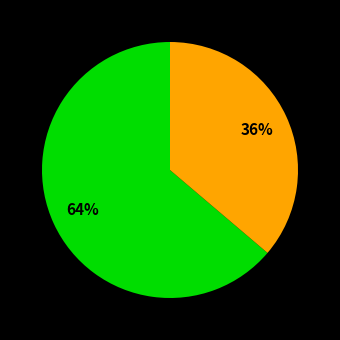

How many slices are in this pie chart?

2